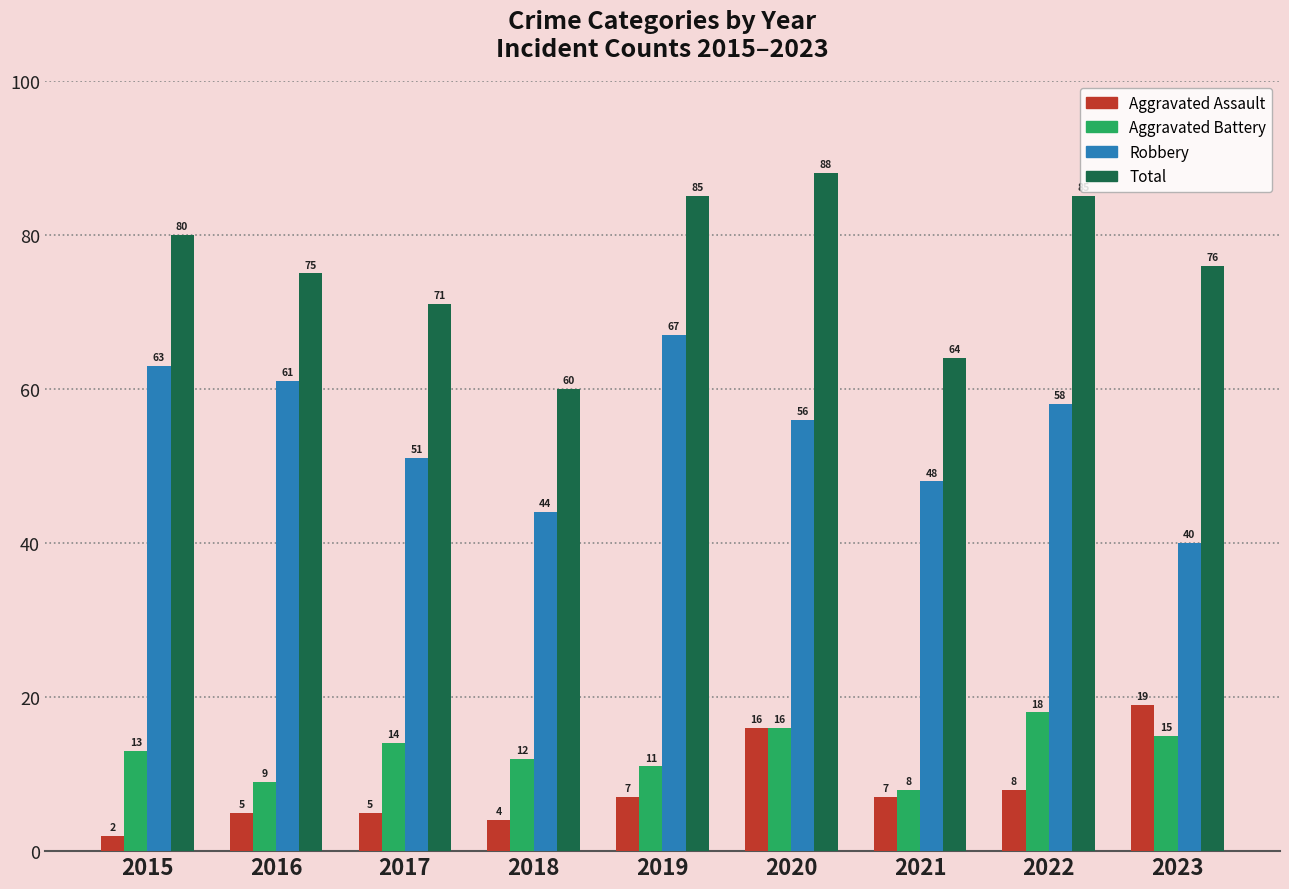

Reading right to left, extract all data points from this chart.

Aggravated Assault: 19	8	7	16	7	4	5	5	2
Aggravated Battery: 15	18	8	16	11	12	14	9	13
Robbery: 40	58	48	56	67	44	51	61	63
Total: 76	85	64	88	85	60	71	75	80